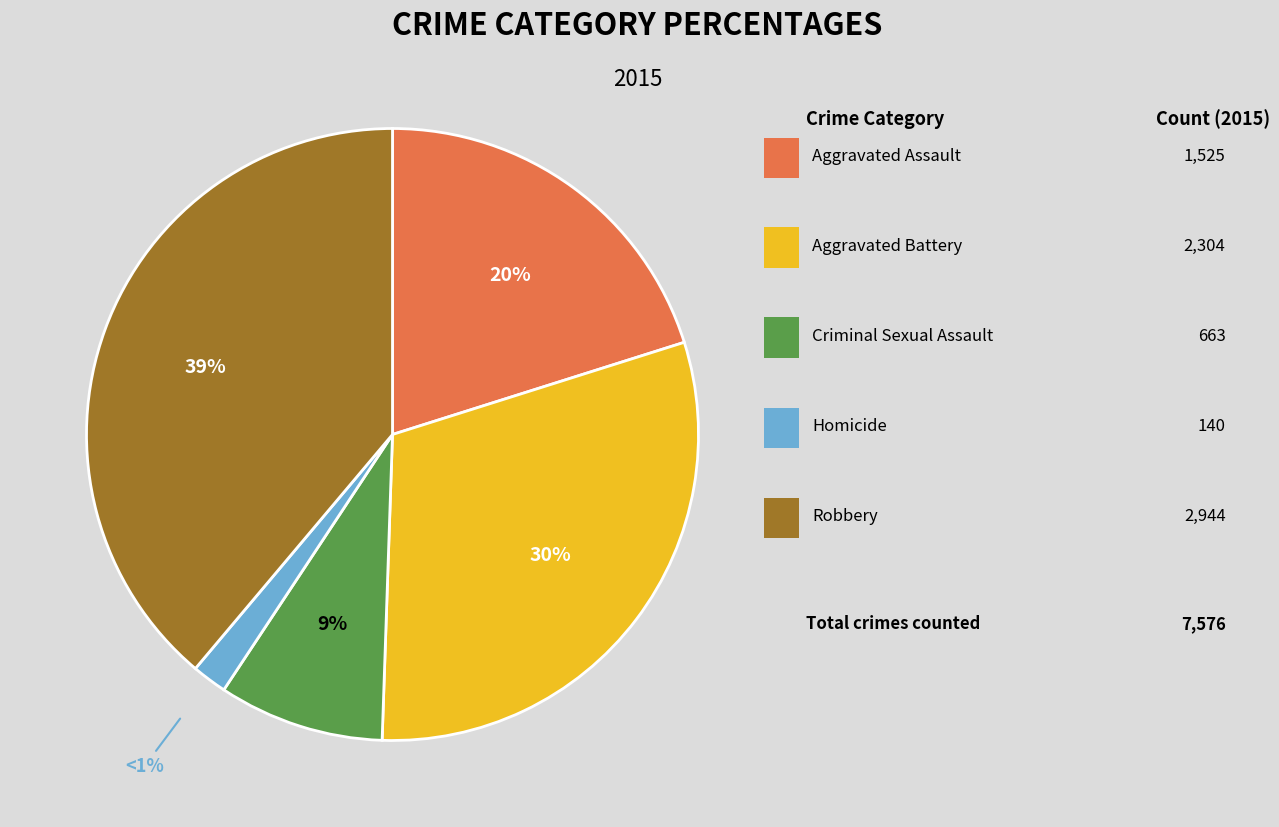

To the nearest percent, what is the difference between the Robbery and Aggravated Assault slice percentages?

19%